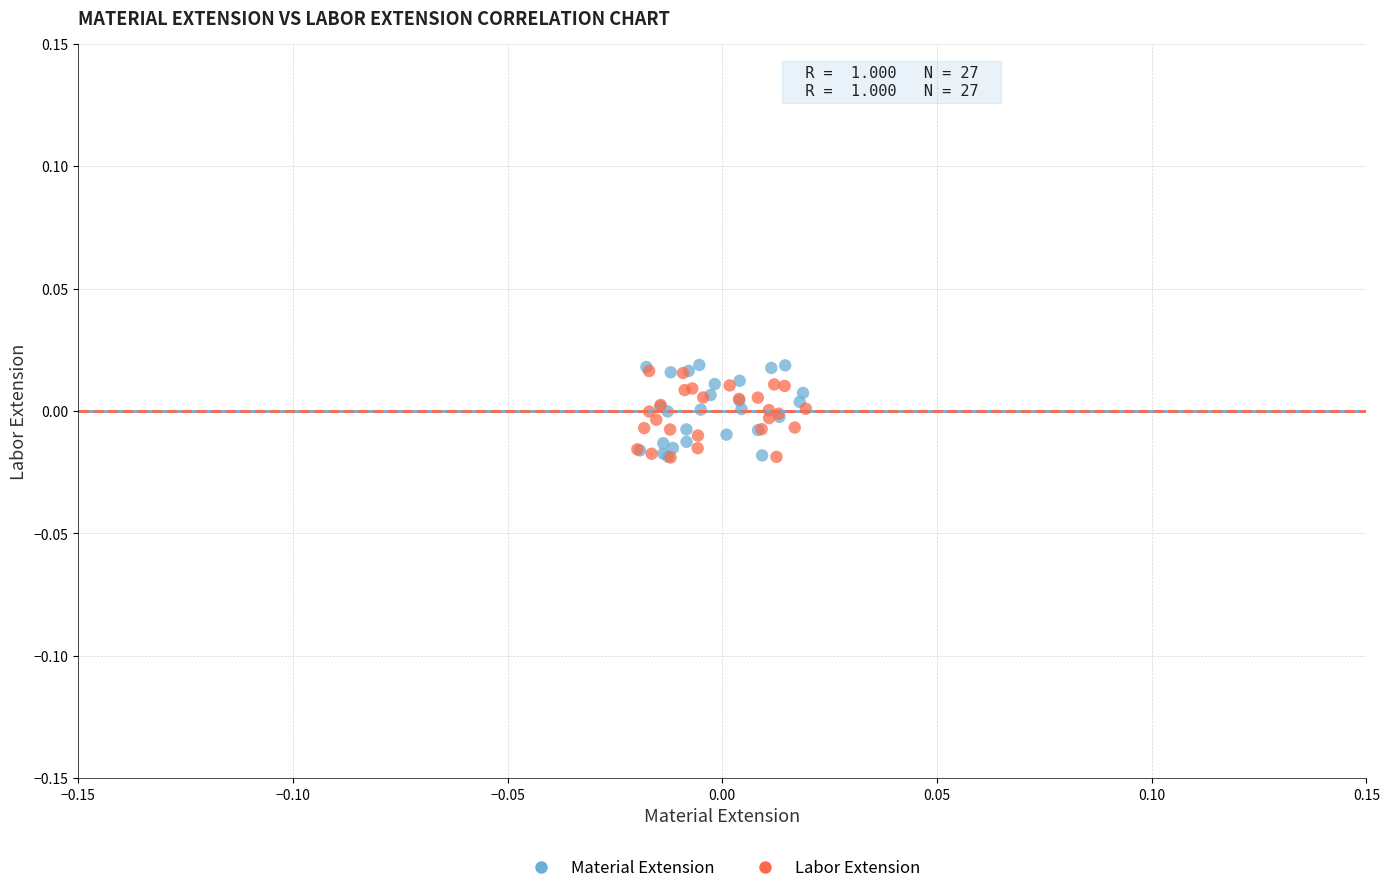

What are all the series names shown in the legend?

Material Extension, Labor Extension